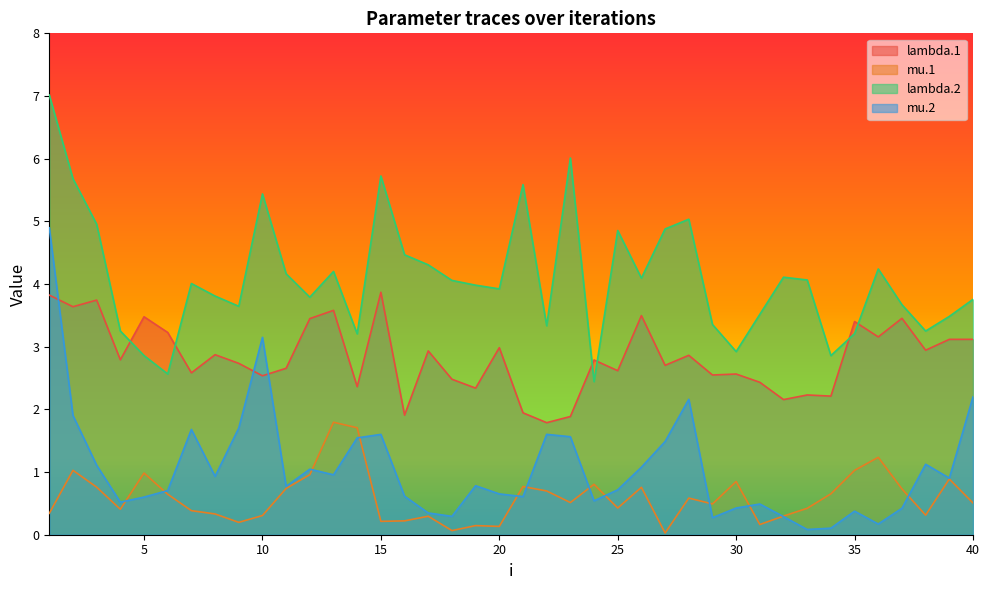

Is the value of mu.1 at 7 greater than the value of lambda.2 at 11?

No